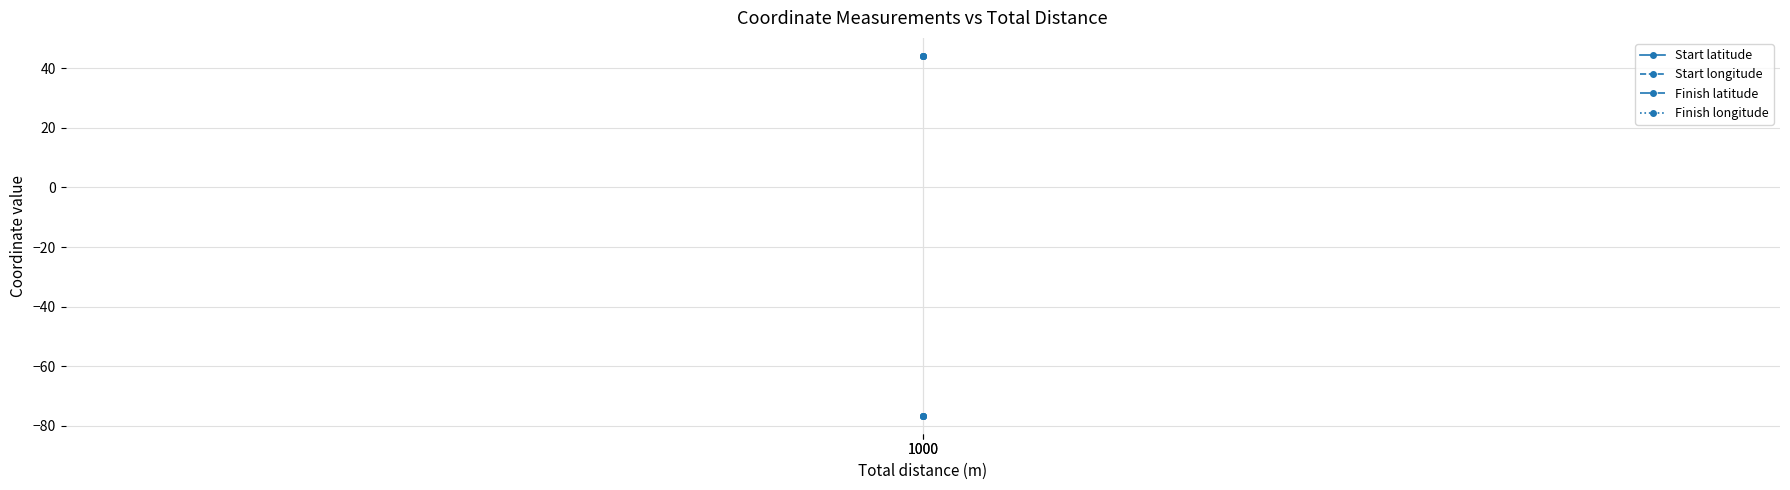

True or false: Start longitude has a value of -135.9 at 1000.

False